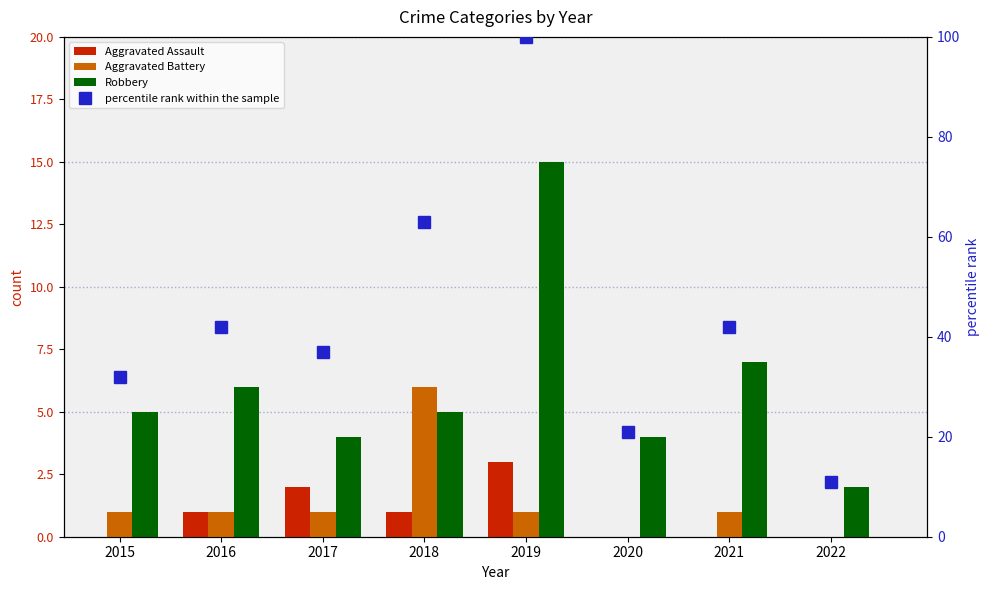

True or false: percentile rank within the sample has a value of 66 at 2021.

False